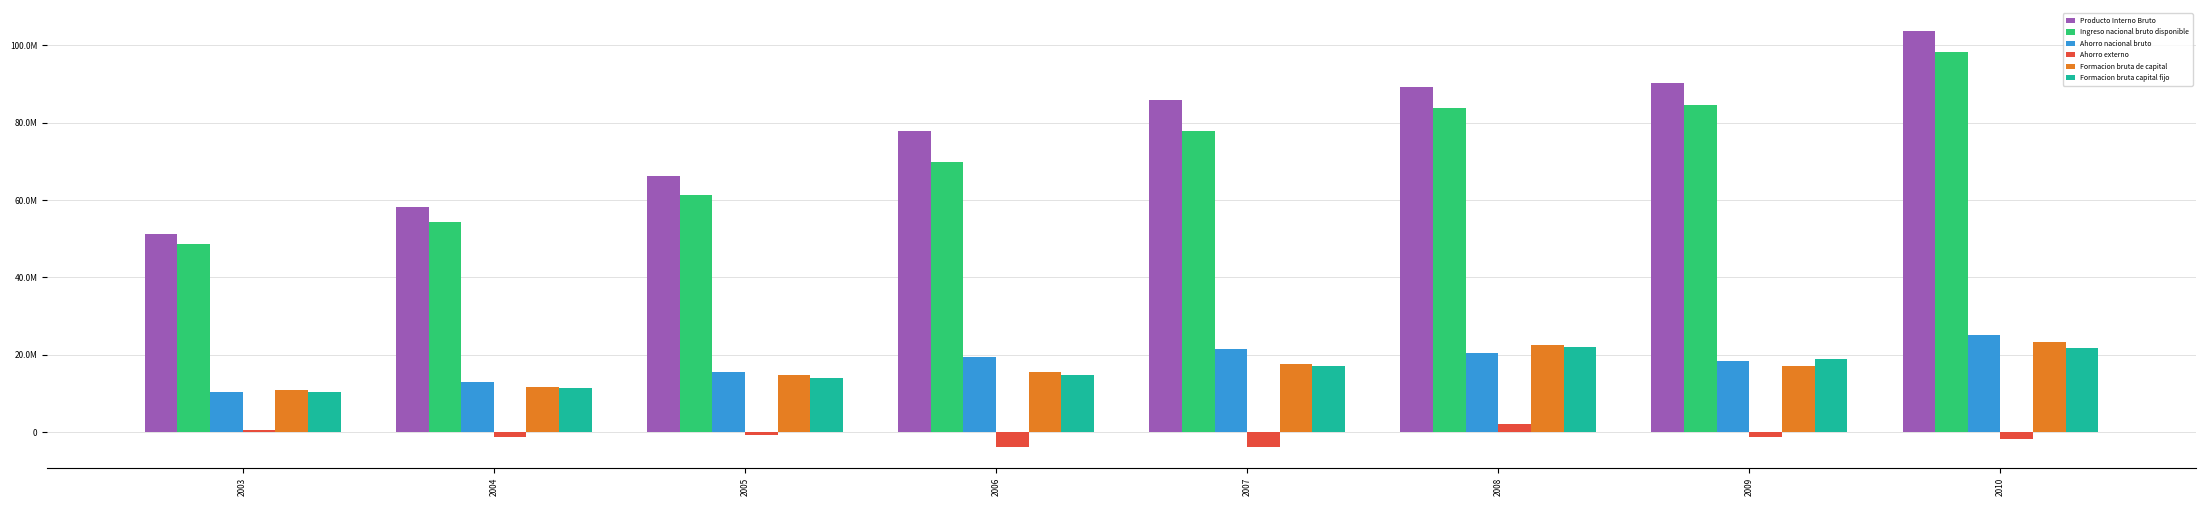

Where is Ahorro nacional bruto nearest to the value 17709952?

2009